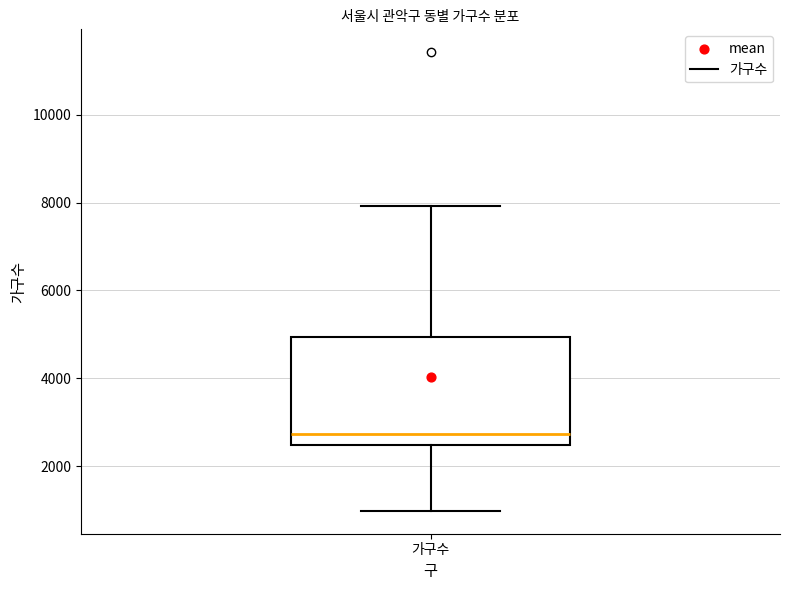

Where does the lower whisker of the box for 가구수 end on the y-axis? The values are not printed on the chart, so give them approximately, as read against the axis.

1000